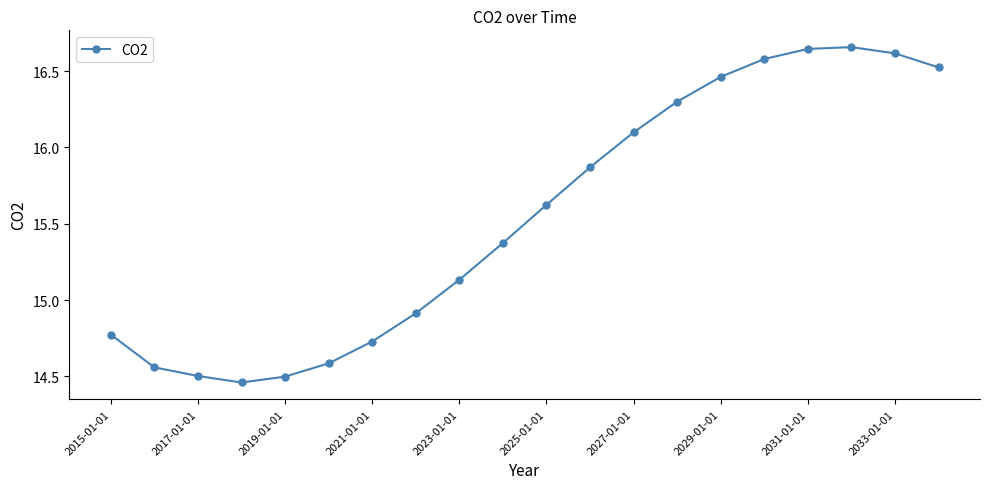

What is the difference between the maximum and minimum values?

2.2